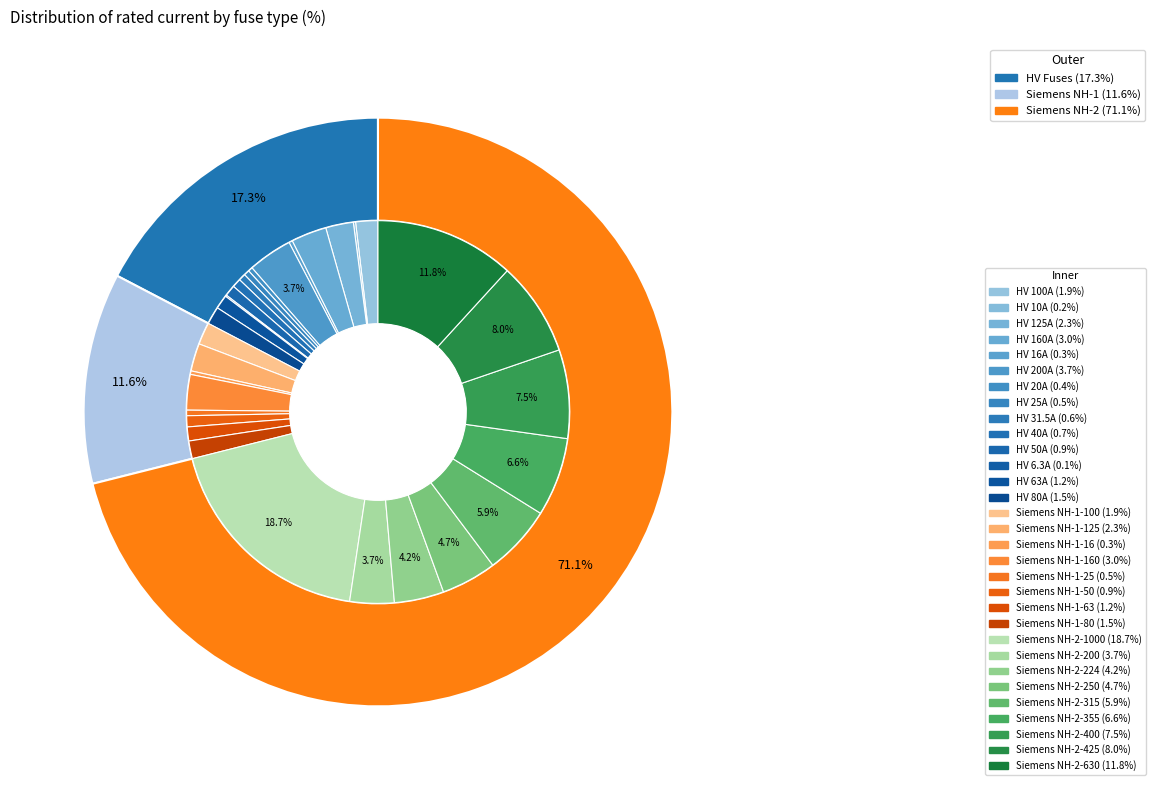

To the nearest percent, what is the difference between the Siemens NH-2-400 and Siemens NH-1-80 slice percentages?

6%